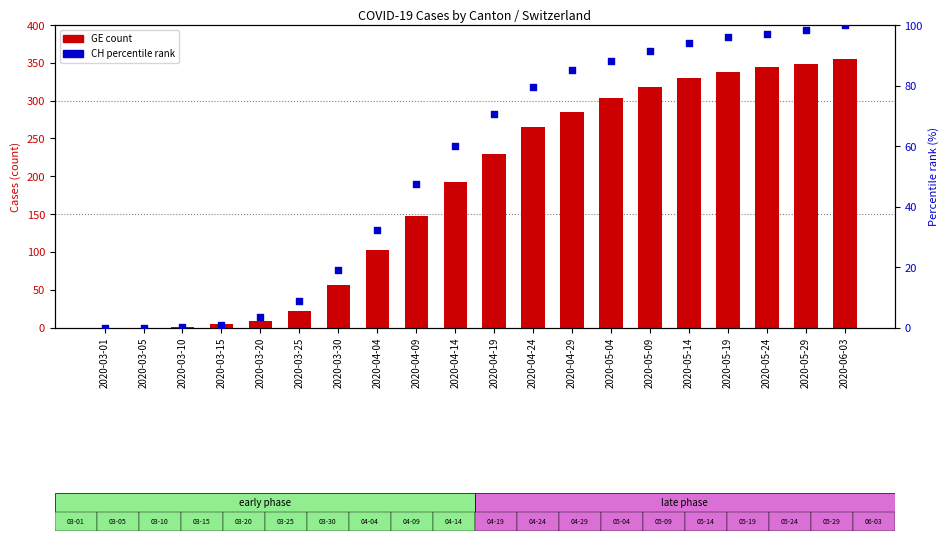

What are all the series names shown in the legend?

GE (count), CH (percentile rank)